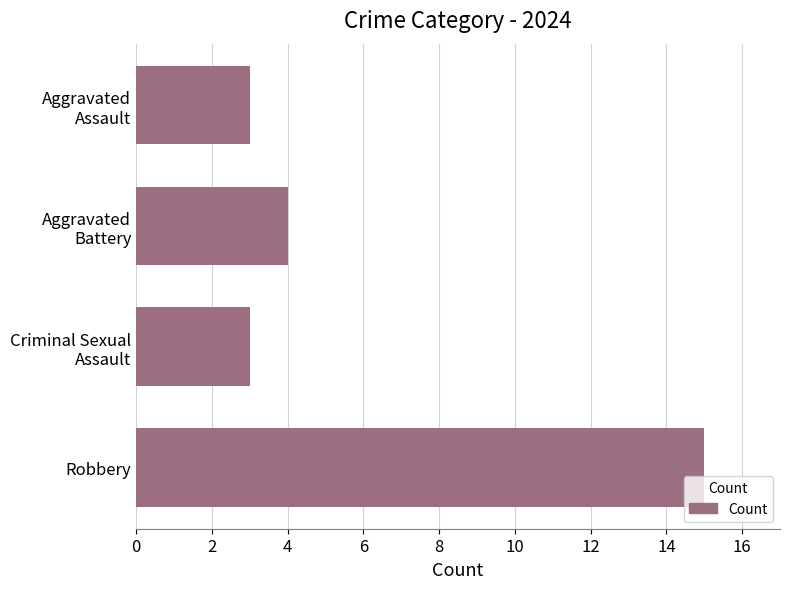

What is the sum of all values?

25